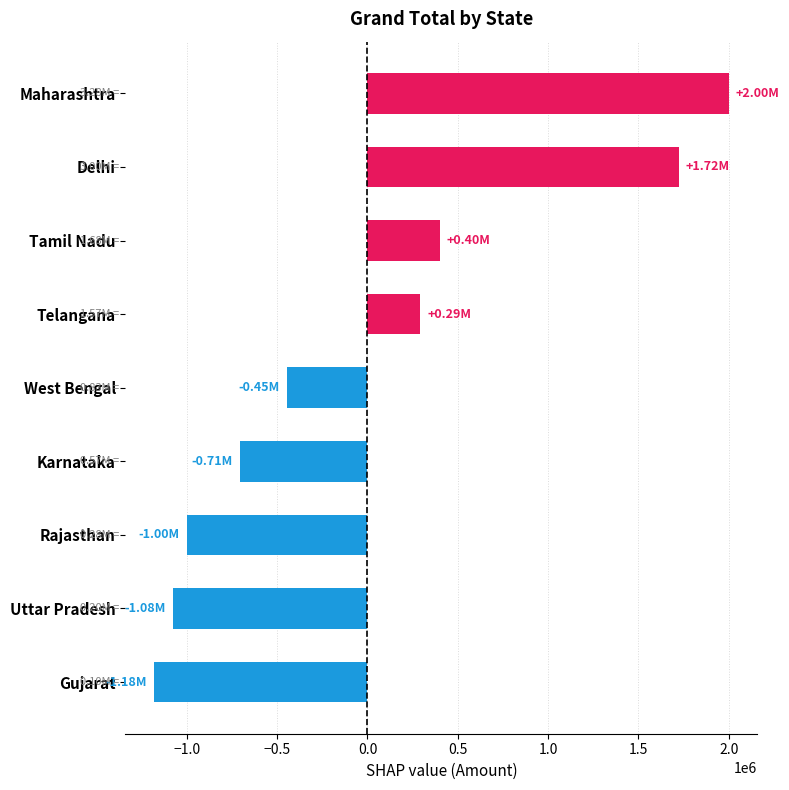

What is the change in value from Rajasthan to West Bengal?

+552500.0